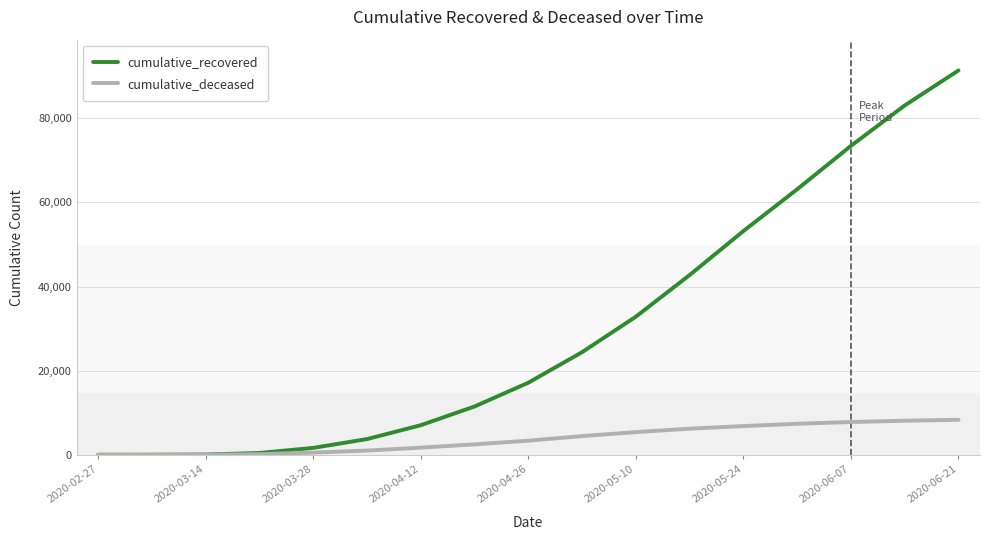

Rank the series by their maximum value, from highest to lowest.

cumulative_recovered, cumulative_deceased